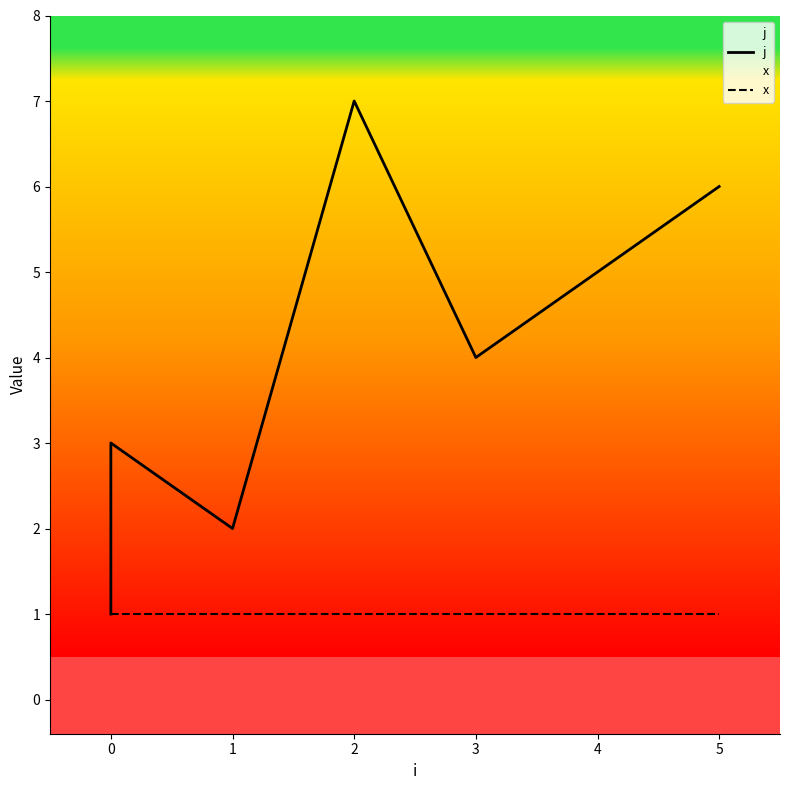

What is the spread (max minus min) of values at 0?

2